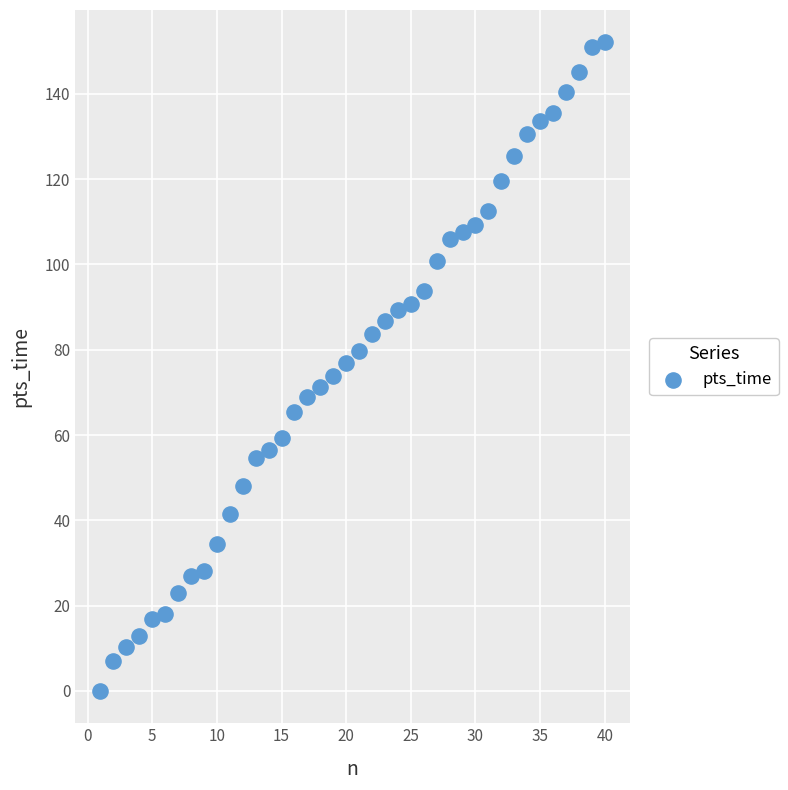

What is the range of Y values (max minus min)?

152.1